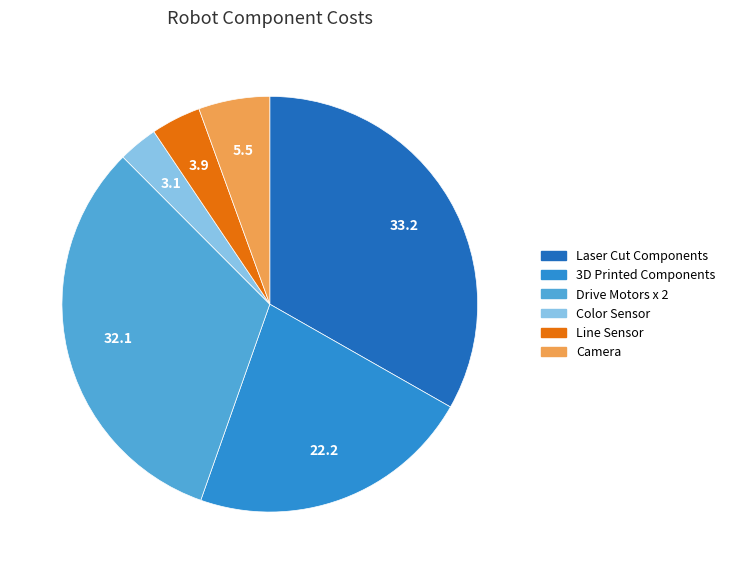

Do 3D Printed Components and Color Sensor together represent more than half of the pie?

No